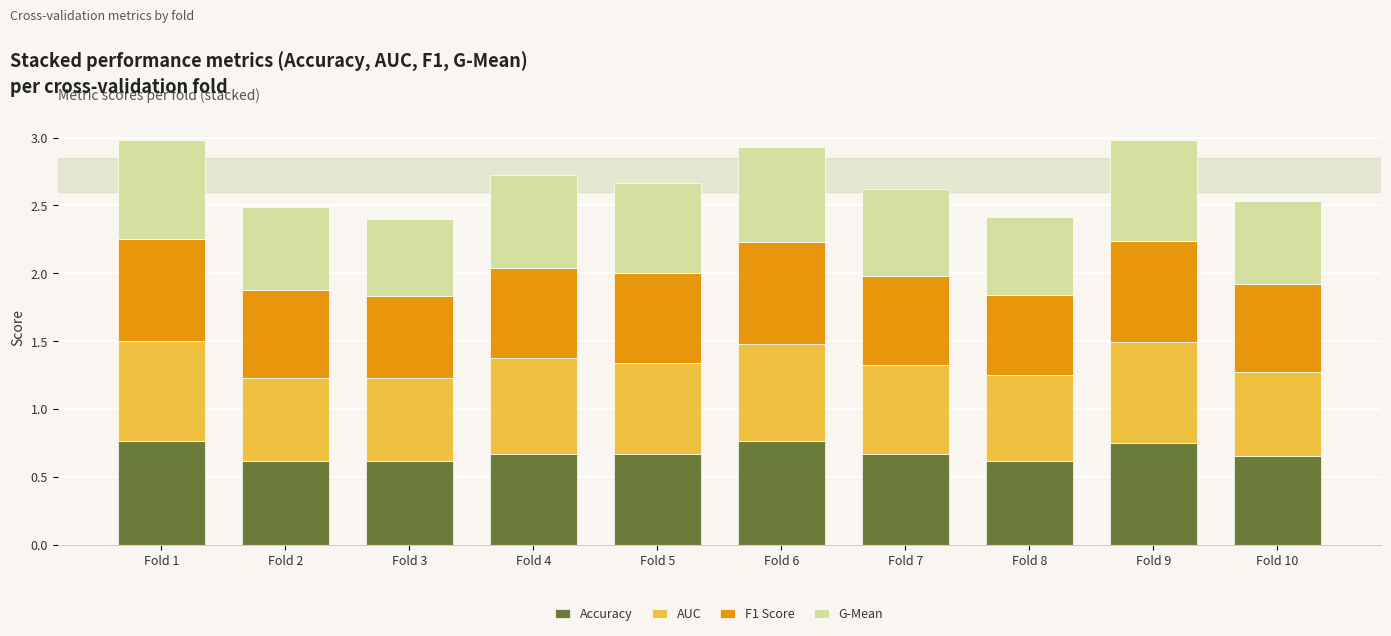

Is it true that Accuracy equals 0.6 at Fold 2?

True